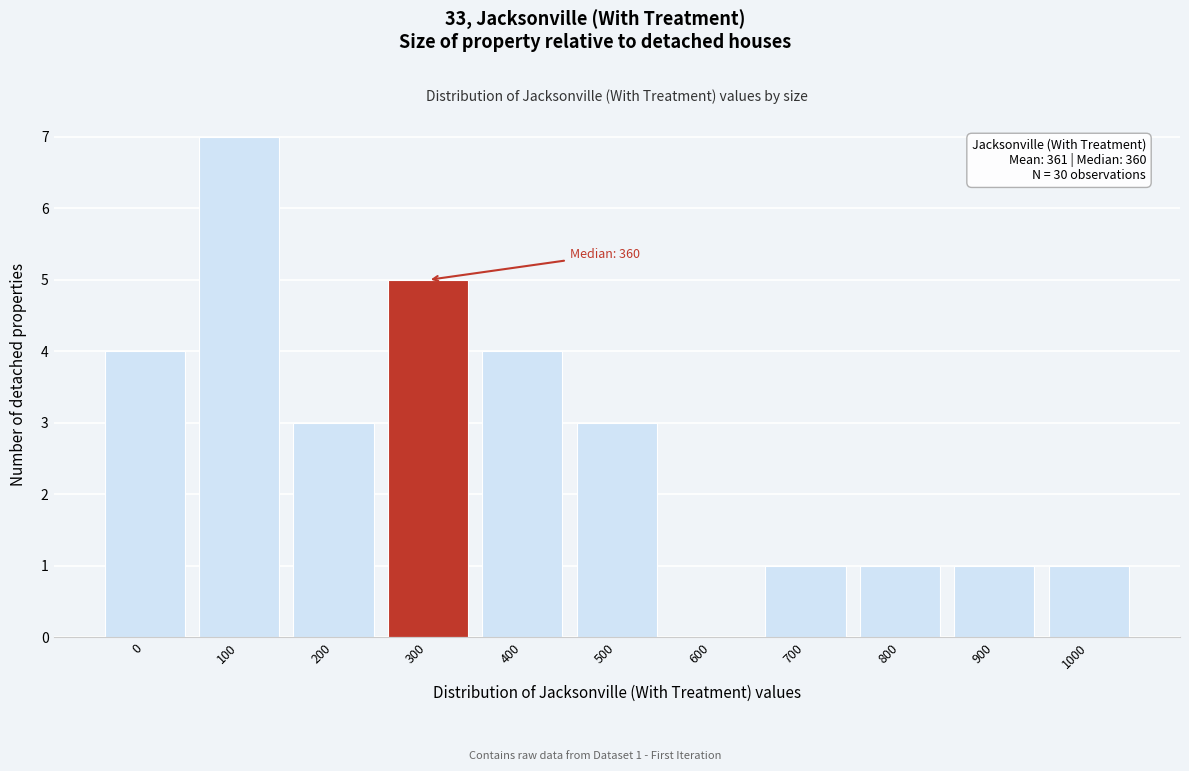

Reading left to right, what are all the values shown in this chart?

0=4	100=7	200=3	300=5	400=4	500=3	600=0	700=1	800=1	900=1	1000=1